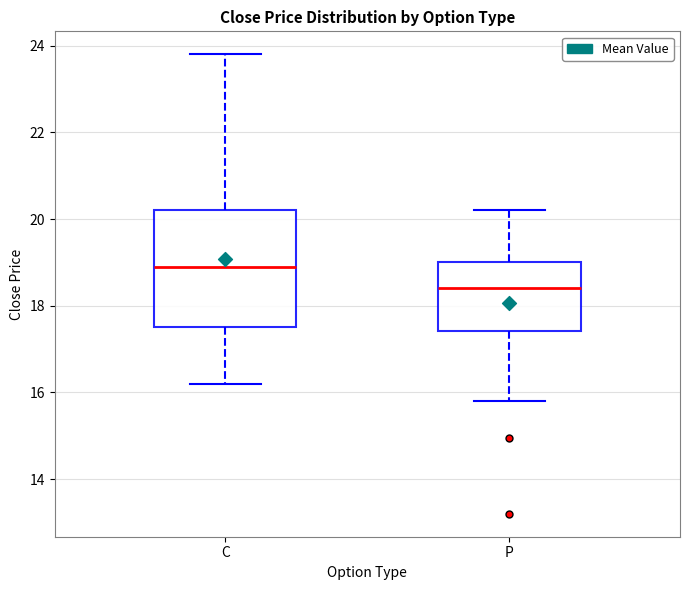

Reading left to right, read every box against the y-axis: the position of its median line, the range the box covers, and the ends of its whiskers. The values are not printed on the chart, so give them approximately, as read against the axis.

C: median 19.0, box 17.6 to 20.2, whiskers 16.2 to 23.8
P: median 18.4, box 17.4 to 19.0, whiskers 15.8 to 20.2